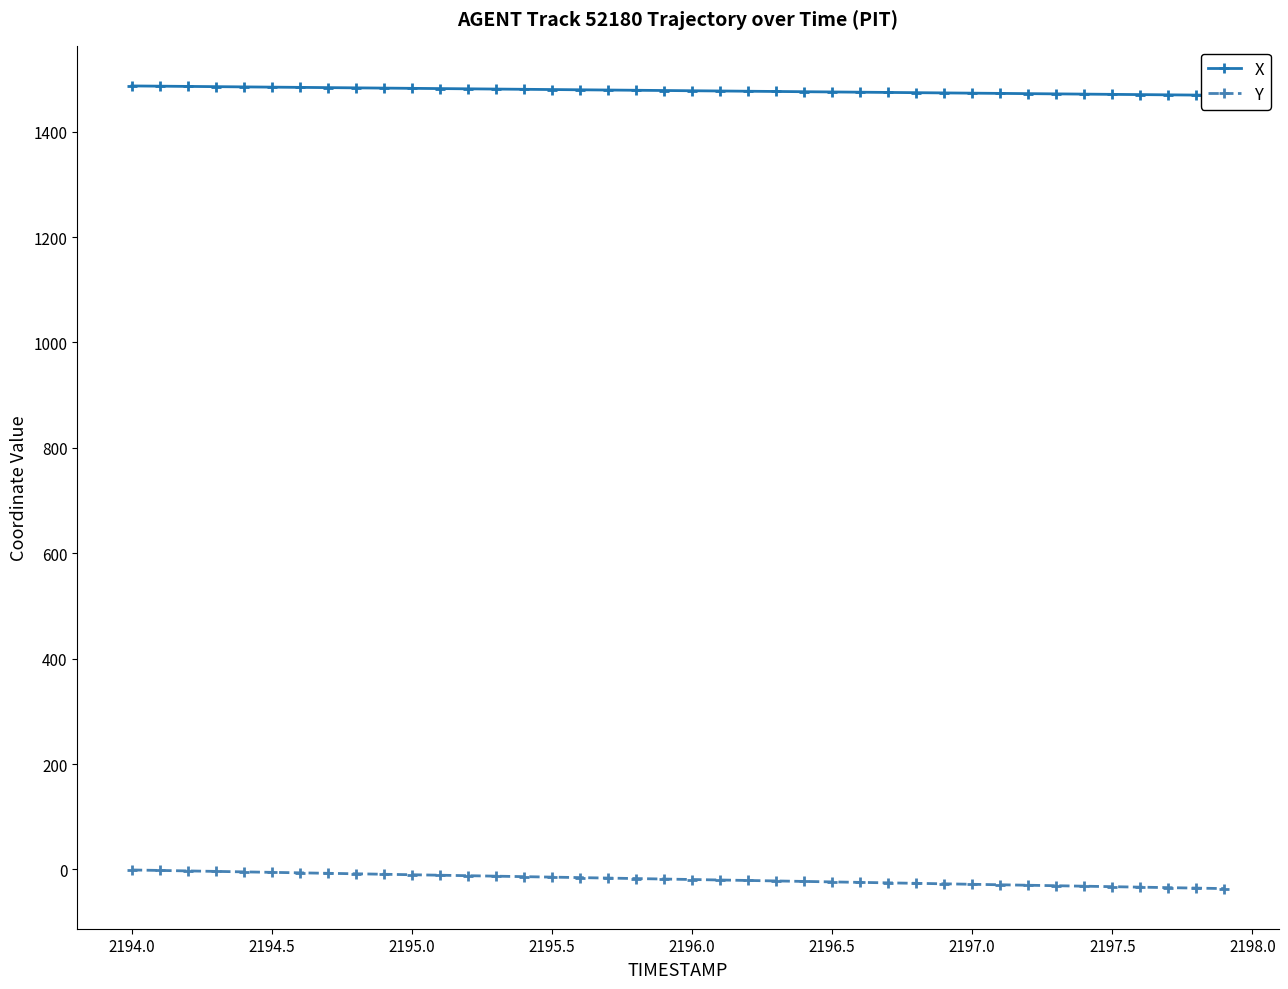

True or false: Y has a value of -14.7 at 2195.5.

True